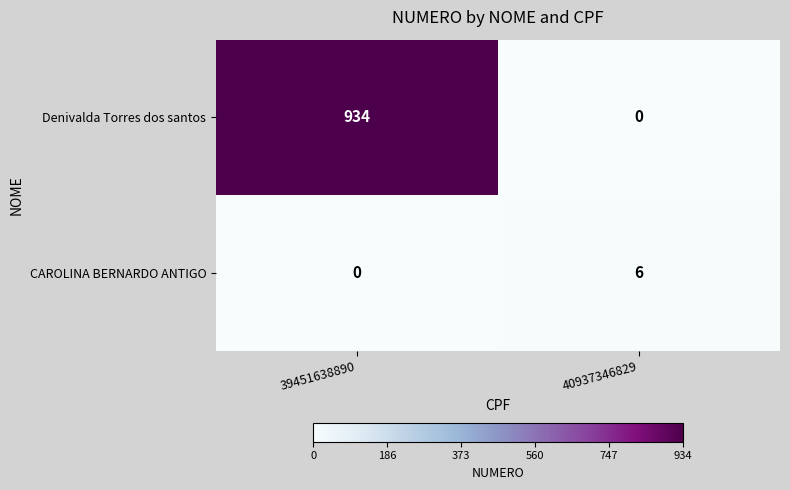

At 40937346829, list the series in order from smallest to largest.

Denivalda Torres dos santos, CAROLINA BERNARDO ANTIGO